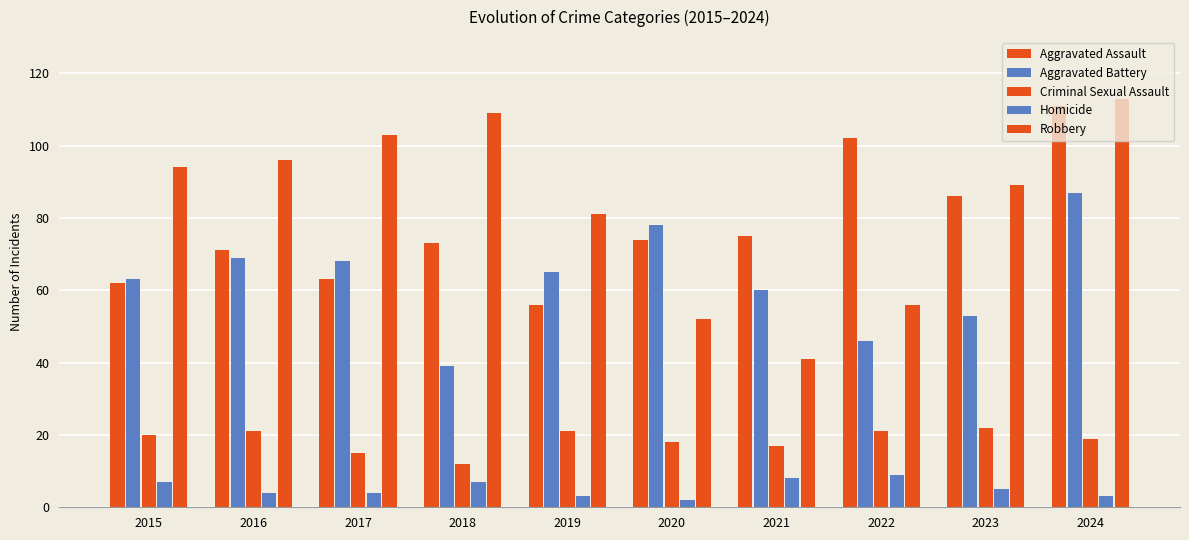

Reading left to right, extract all data points from this chart.

Aggravated Assault: 62	71	63	73	56	74	75	102	86	111
Aggravated Battery: 63	69	68	39	65	78	60	46	53	87
Criminal Sexual Assault: 20	21	15	12	21	18	17	21	22	19
Homicide: 7	4	4	7	3	2	8	9	5	3
Robbery: 94	96	103	109	81	52	41	56	89	113